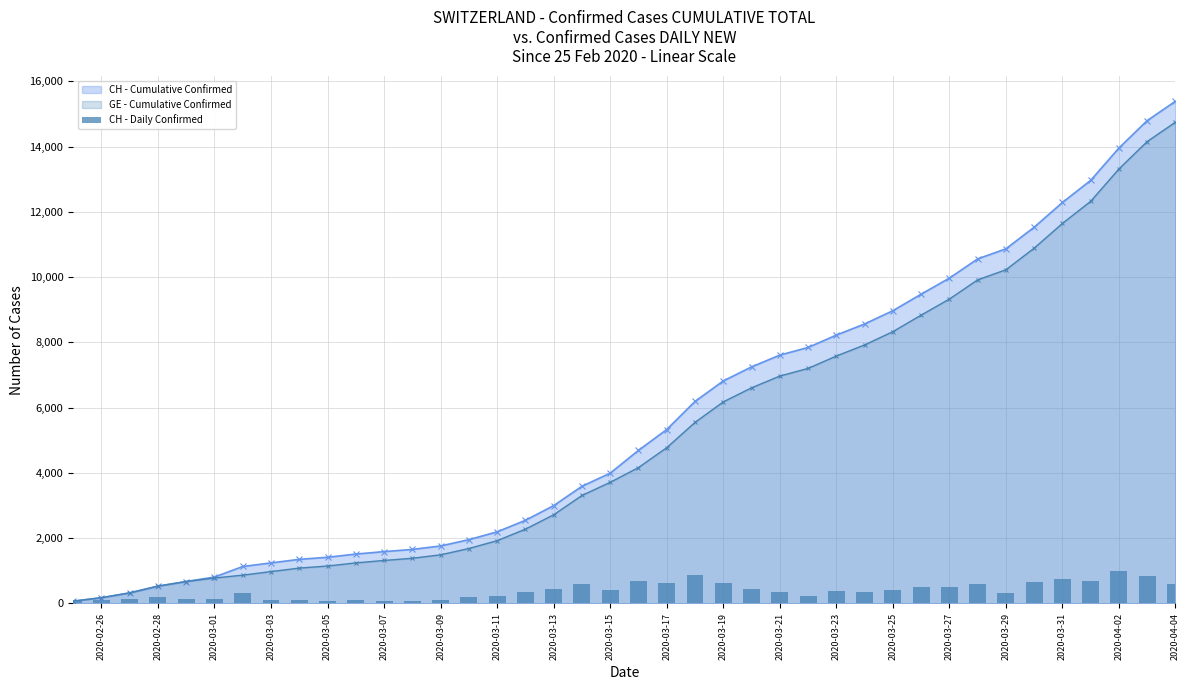

At which label does GE - Cumulative Confirmed reach its peak?

2020-04-04